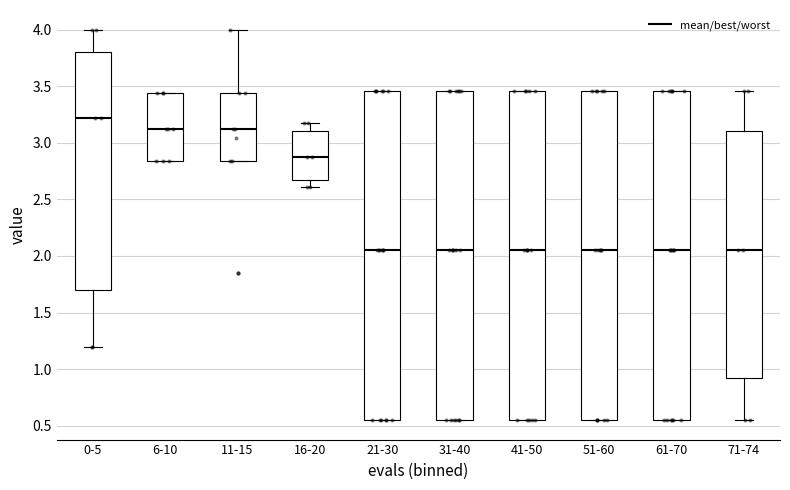

Reading left to right, read every box against the y-axis: the position of its median line, the range the box covers, and the ends of its whiskers. The values are not printed on the chart, so give them approximately, as read against the axis.

0-5: median 3.20, box 1.70 to 3.80, whiskers 1.20 to 4.00
6-10: median 3.10, box 2.85 to 3.45, whiskers 2.85 to 3.45
11-15: median 3.10, box 2.85 to 3.45, whiskers 2.85 to 4.00
16-20: median 2.85, box 2.65 to 3.10, whiskers 2.60 to 3.20
21-30: median 2.05, box 0.55 to 3.45, whiskers 0.55 to 3.45
31-40: median 2.05, box 0.55 to 3.45, whiskers 0.55 to 3.45
41-50: median 2.05, box 0.55 to 3.45, whiskers 0.55 to 3.45
51-60: median 2.05, box 0.55 to 3.45, whiskers 0.55 to 3.45
61-70: median 2.05, box 0.55 to 3.45, whiskers 0.55 to 3.45
71-74: median 2.05, box 0.95 to 3.10, whiskers 0.55 to 3.45